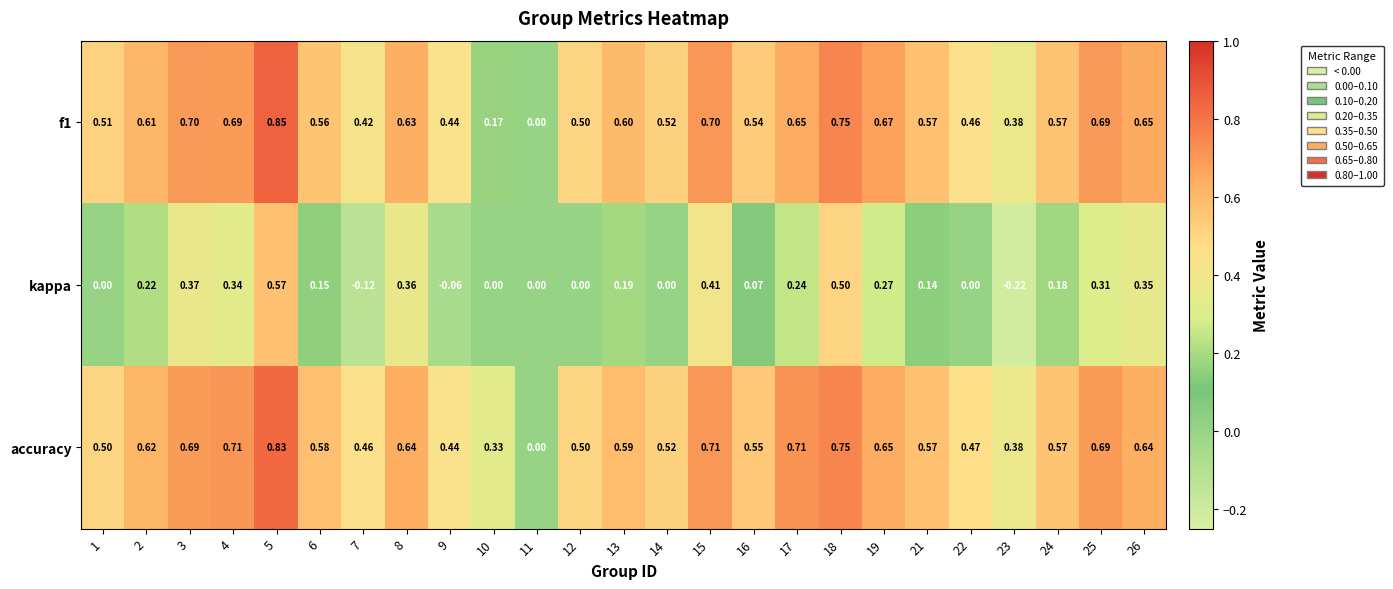

At which category is the sum across all series the highest?

5